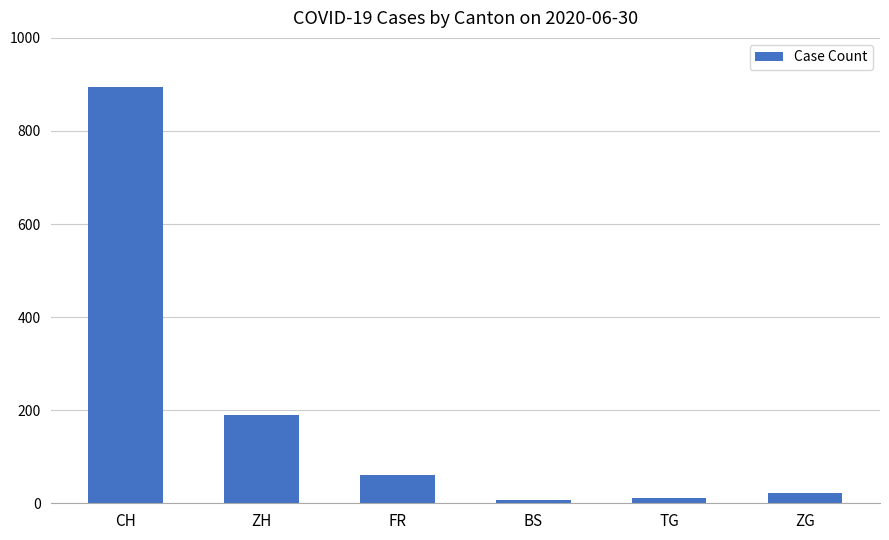

What is the sum of all values?

1187